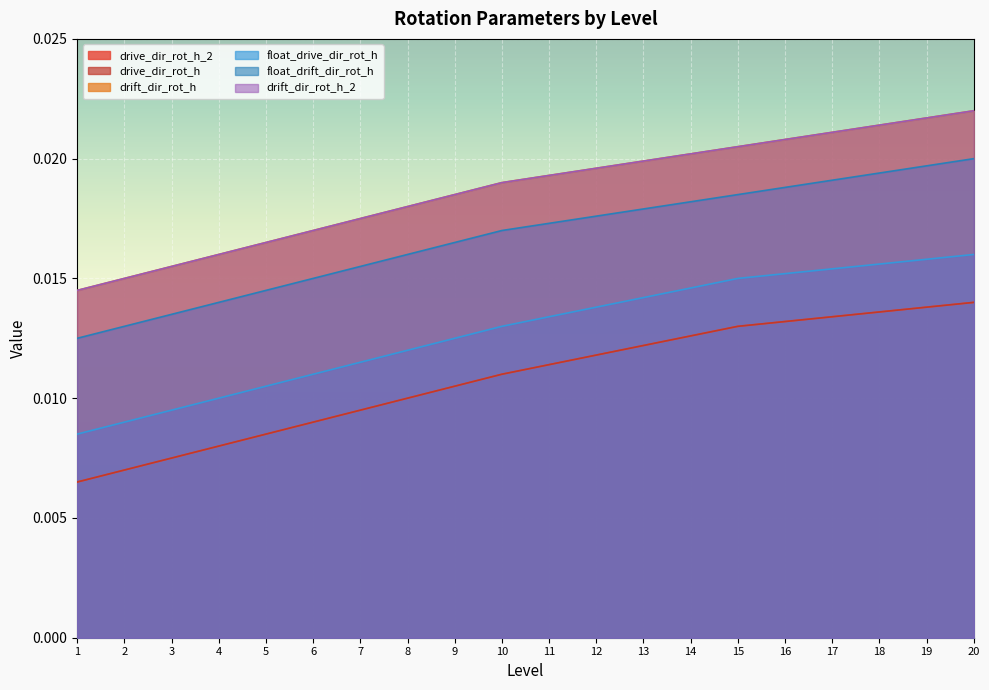

True or false: drift_dir_rot_h_2 and drive_dir_rot_h cross at least once.

False